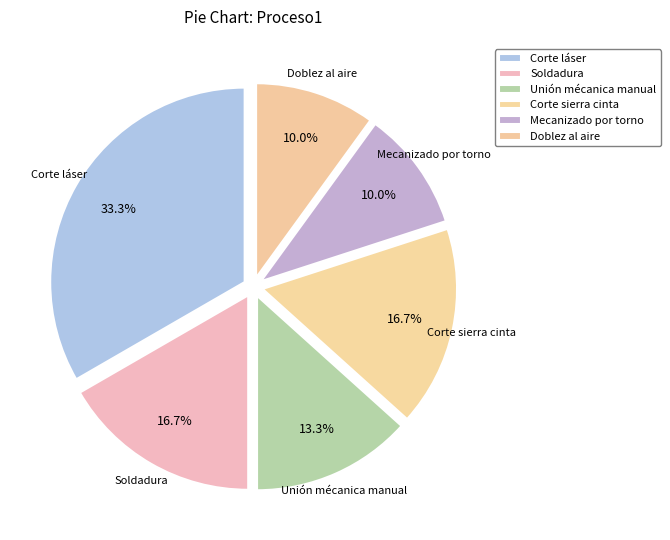

To the nearest percent, what is the combined percentage of Corte láser and Unión mécanica manual?

47%